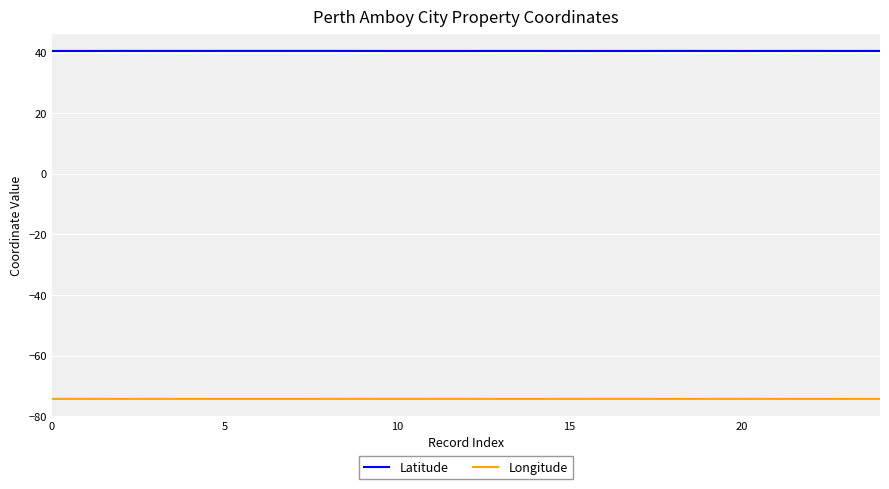

Reading left to right, transcribe all the data shown in this chart.

Latitude: 40.5	40.5	40.5	40.5	40.5	40.5	40.5	40.5	40.5	40.5	40.5	40.5	40.5	40.5	40.5	40.5	40.5	40.5	40.5	40.5	40.5	40.5	40.5	40.5	40.5
Longitude: -74.3	-74.3	-74.3	-74.3	-74.3	-74.3	-74.3	-74.3	-74.3	-74.3	-74.3	-74.3	-74.3	-74.3	-74.3	-74.3	-74.3	-74.3	-74.3	-74.3	-74.3	-74.3	-74.3	-74.3	-74.3